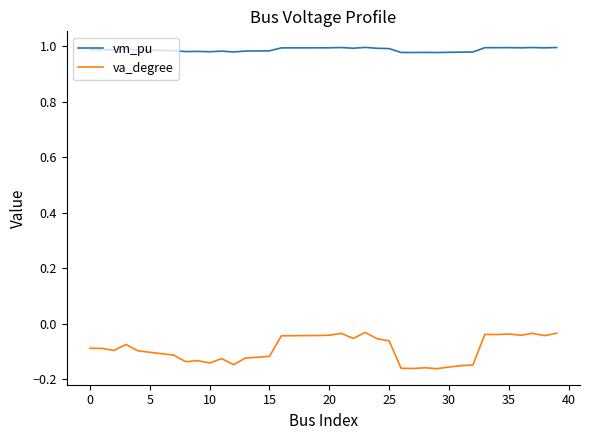

How many series are shown in this chart?

2